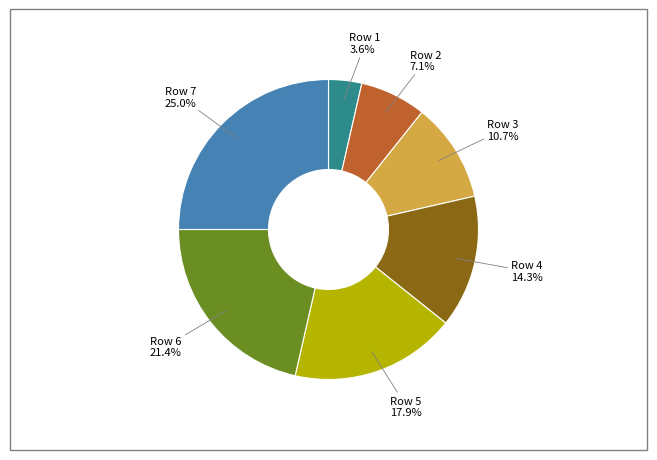

How many slices are in this pie chart?

7